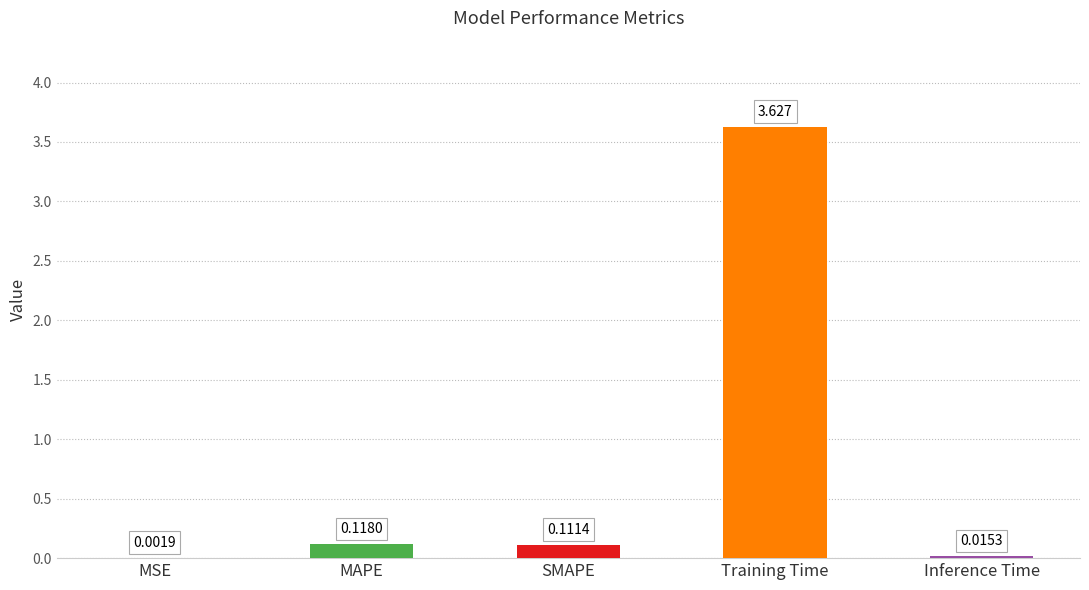

Between Inference Time and MAPE, which is larger?

MAPE